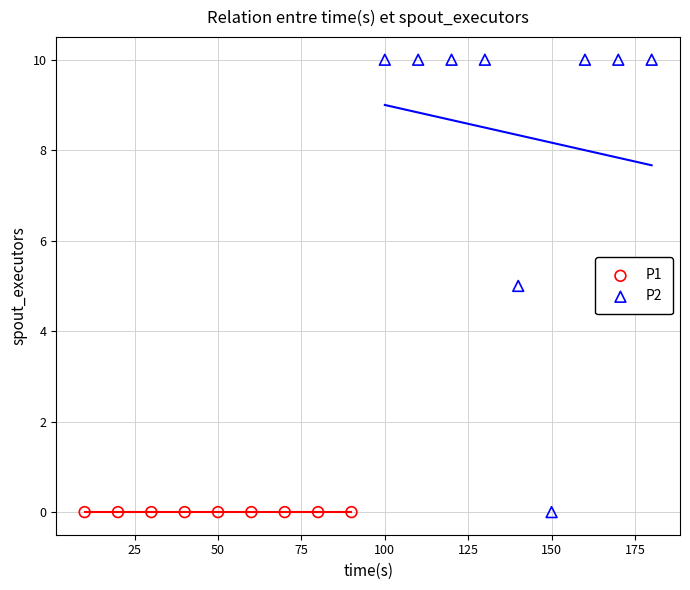

What are all the series names shown in the legend?

P1, P2